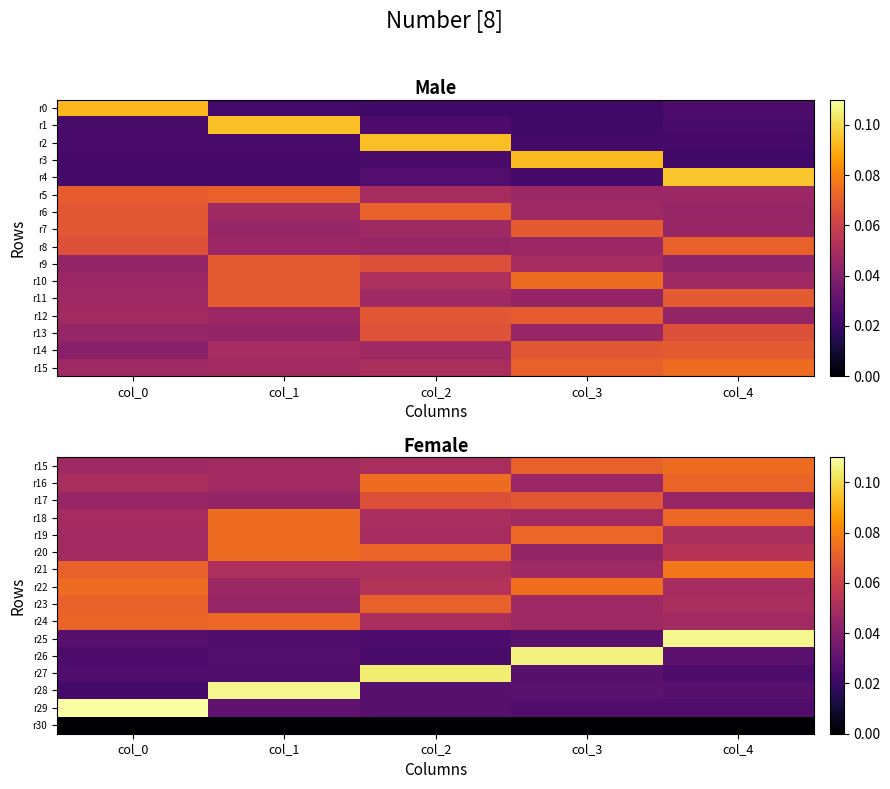

At which category is the sum across all series the highest?

col_4